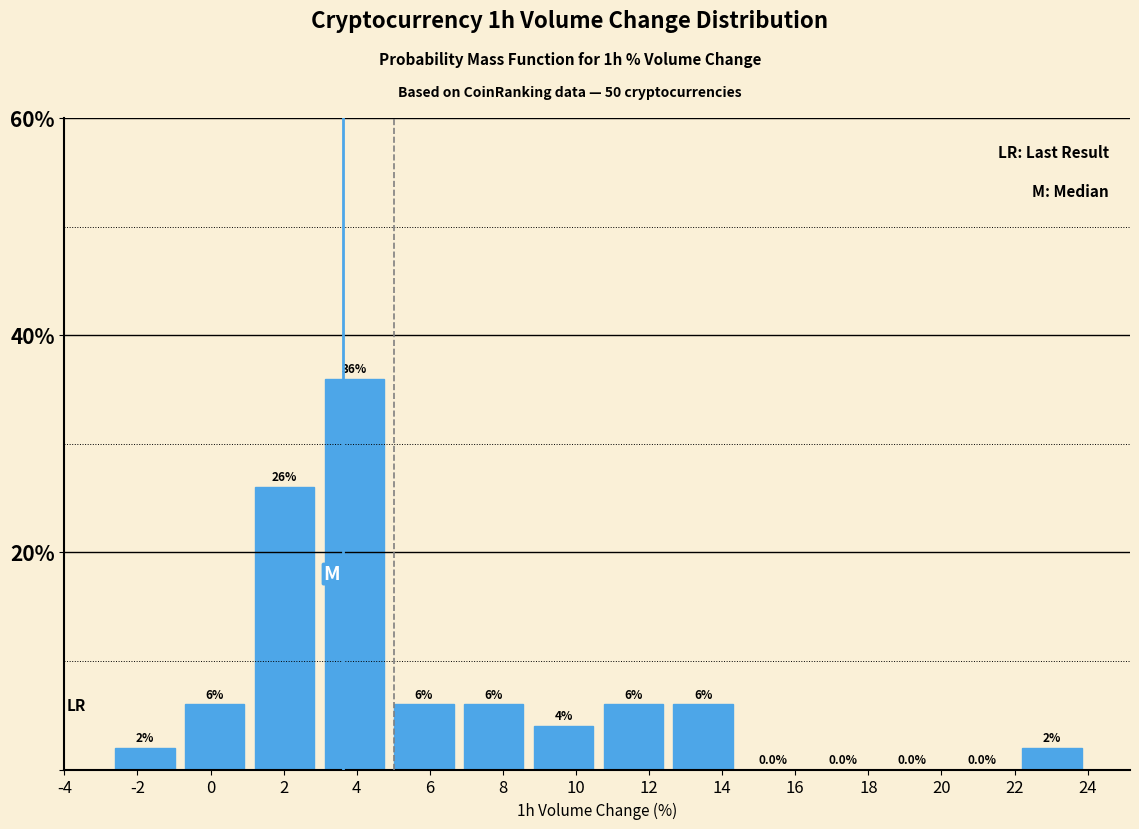

Reading left to right, transcribe this chart: for each bar, give the range it covers on the x-axis and its height. The bar edges are not printed on the chart, so give them approximately, as read against the axis.

-2.8 to -0.8: 2.0
-0.8 to 1.0: 6.0
1.0 to 3.0: 26.0
3.0 to 4.8: 36.0
4.8 to 6.8: 6.0
6.8 to 8.8: 6.0
8.8 to 10.6: 4.0
10.6 to 12.6: 6.0
12.6 to 14.4: 6.0
14.4 to 16.4: 0.0
16.4 to 18.2: 0.0
18.2 to 20.2: 0.0
20.2 to 22.0: 0.0
22.0 to 24.0: 2.0